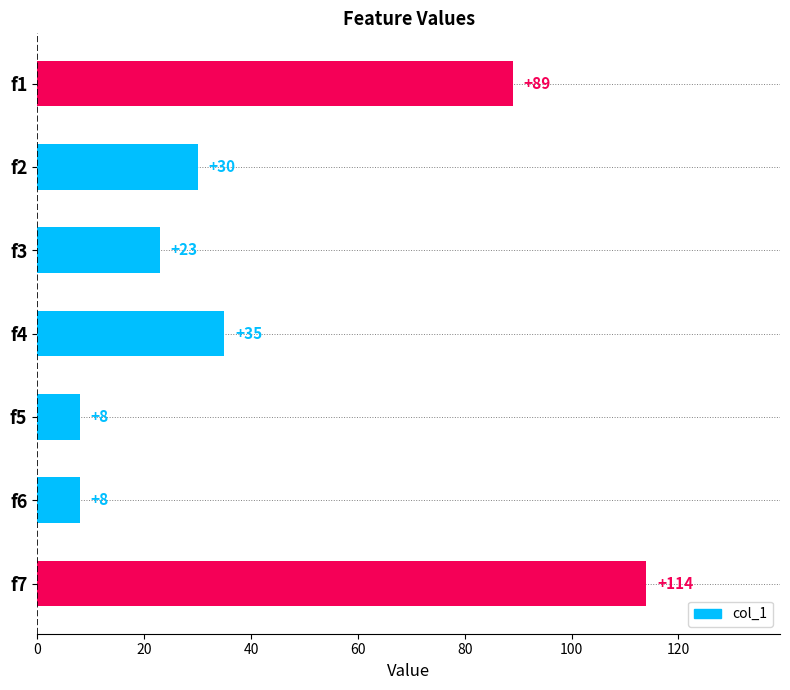

What is the change in value from f4 to f6?

-27